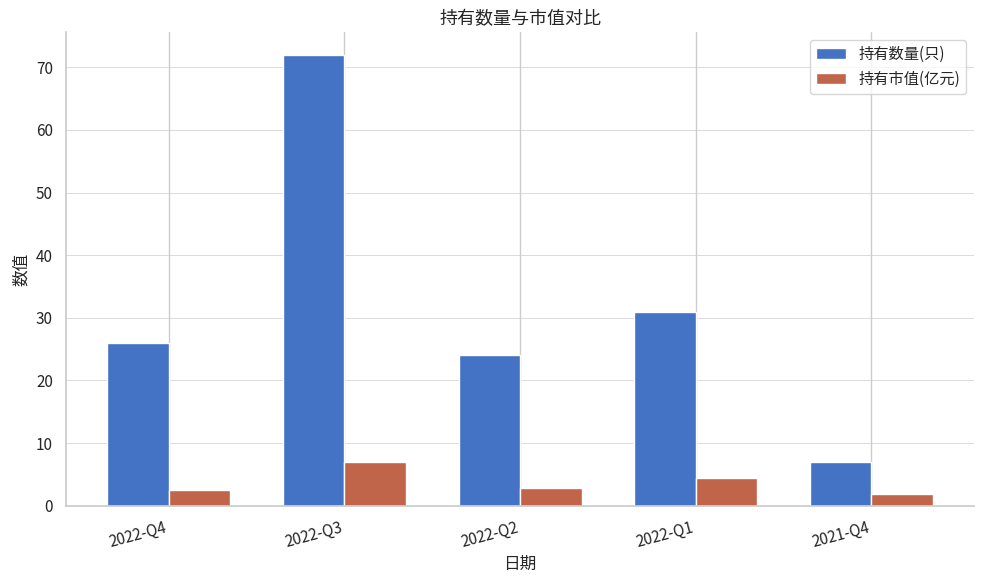

What is the sum of all 持有市值(亿元) values?

18.6